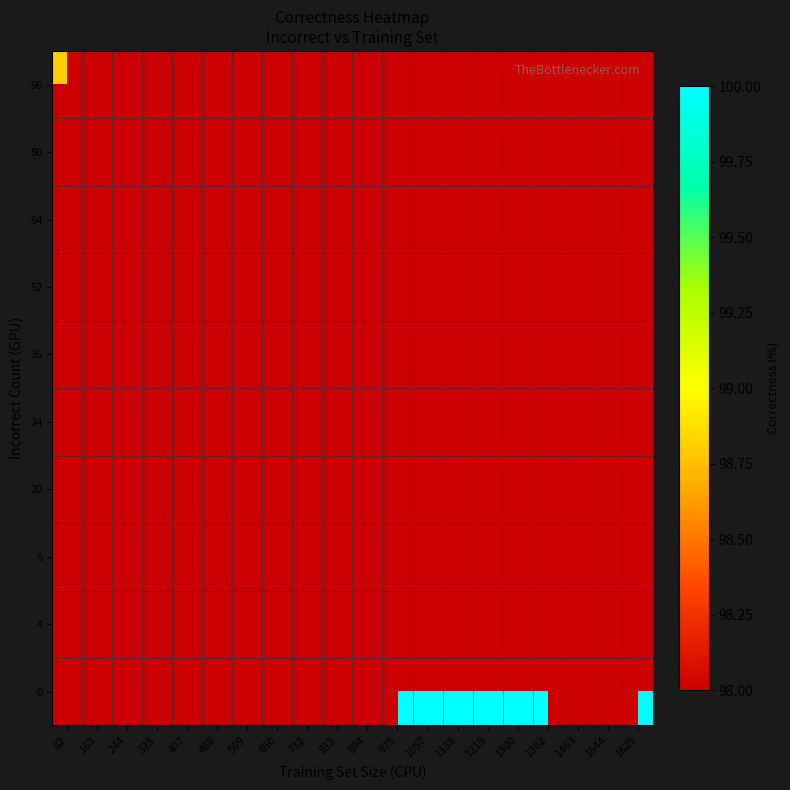

Which series has the widest spread of values?

row_0